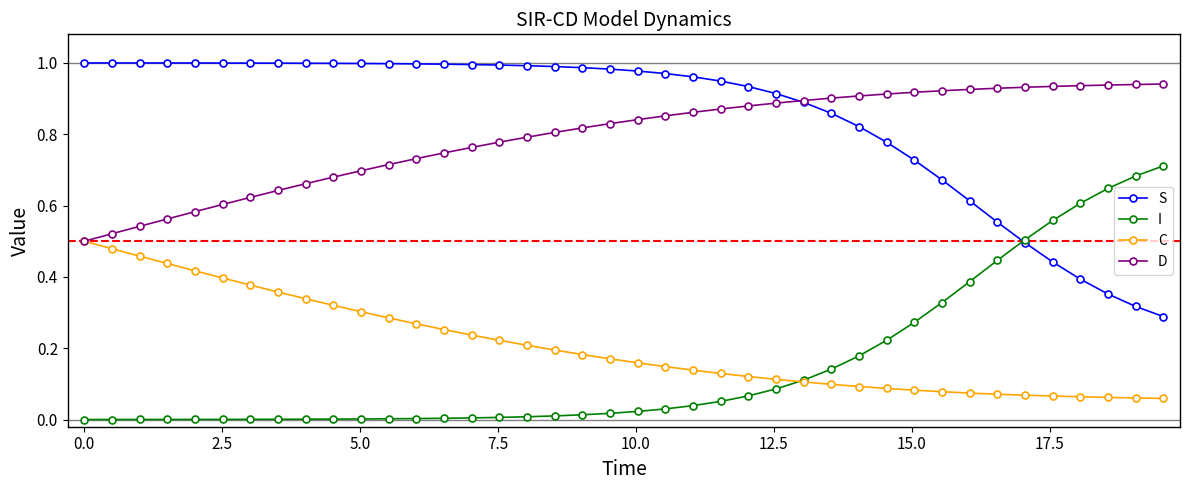

True or false: D and I intersect in this chart.

False